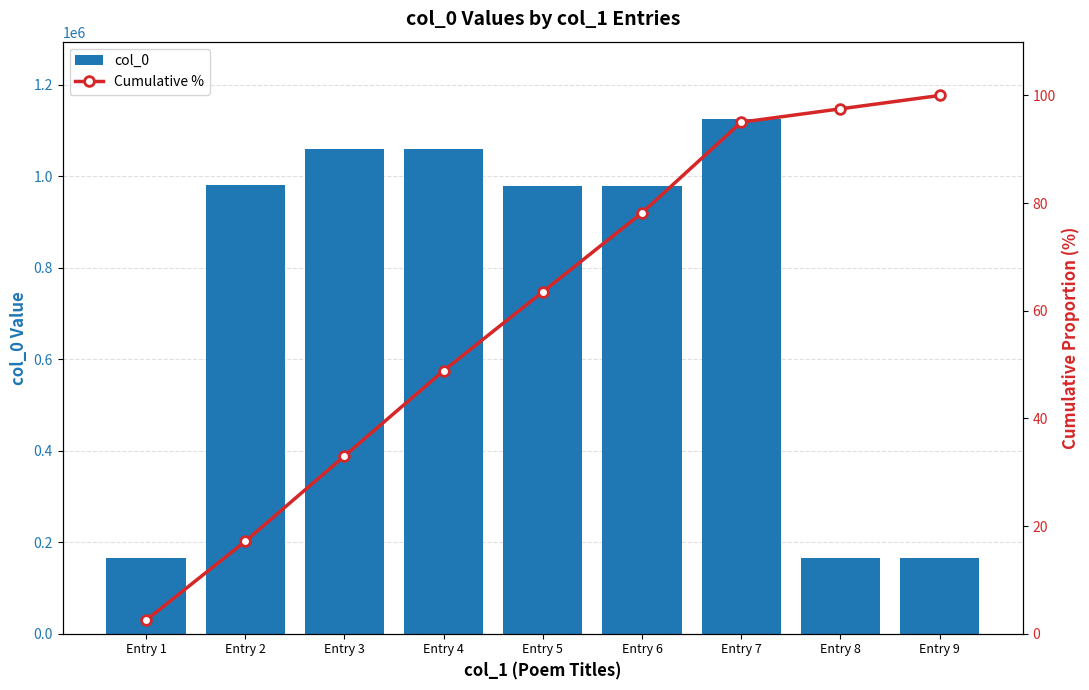

Read the col_0 value at Entry 9.

165649